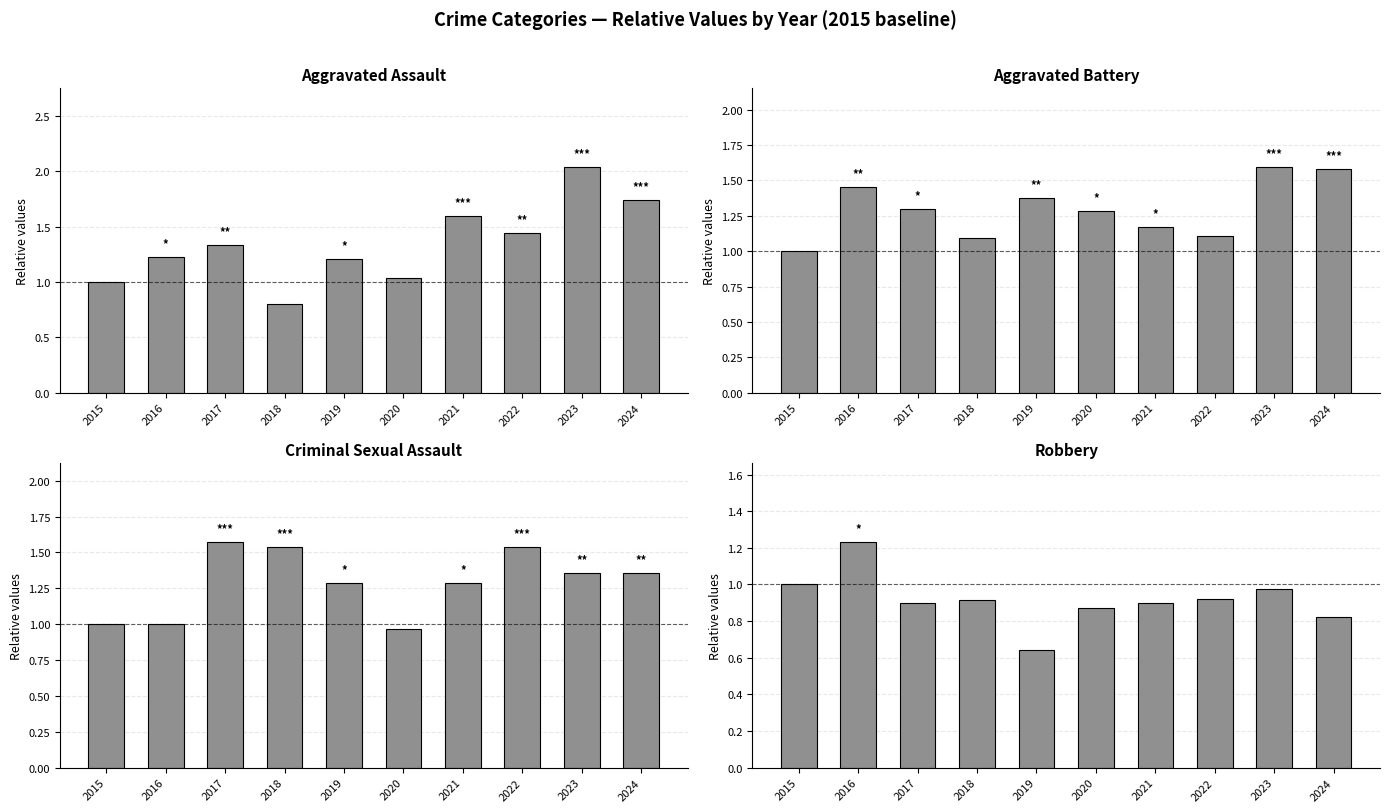

What is the difference between the maximum and minimum values in the Criminal Sexual Assault series?

0.6